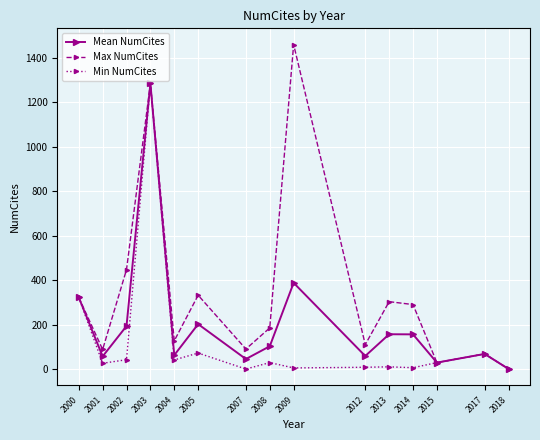

The value of Max NumCites at 2002 is 448.0. True or false?

True